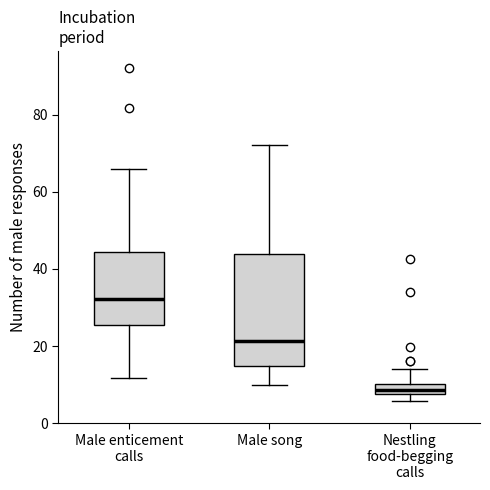

Where is the upper edge of the box for Male song on the y-axis? The values are not printed on the chart, so give them approximately, as read against the axis.

44